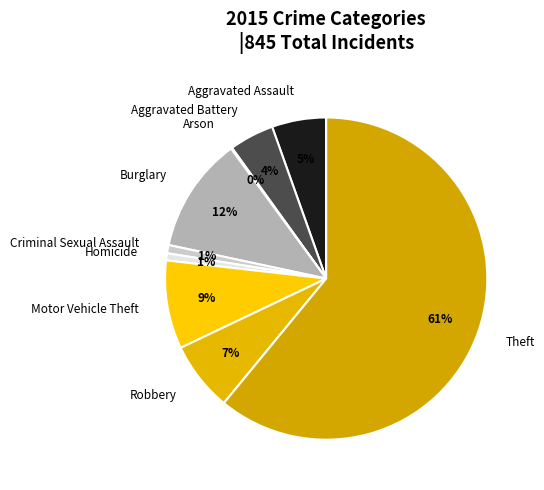

The Aggravated Assault slice represents 5% of the pie. True or false?

True